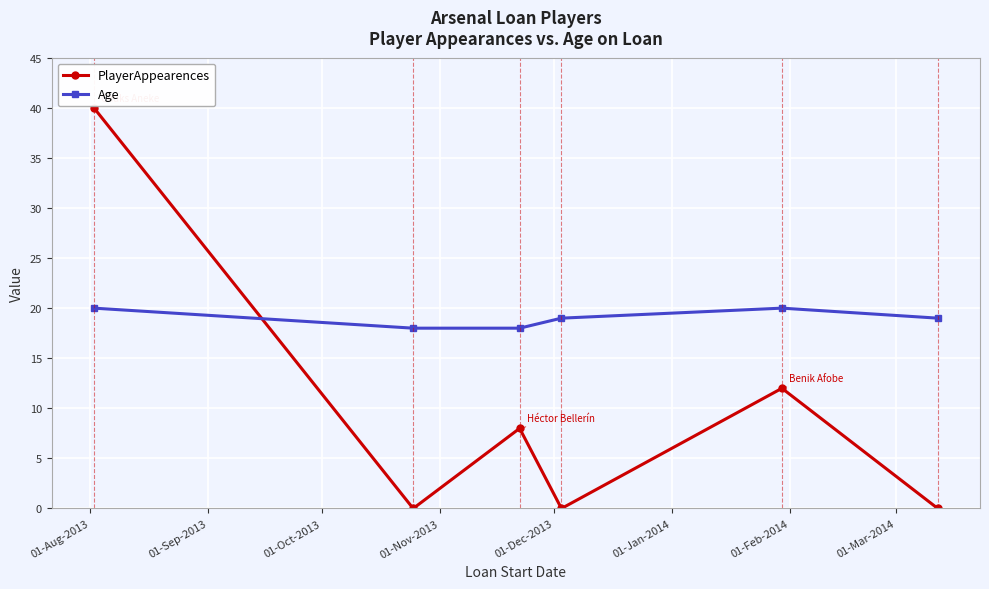

What is the difference between the maximum and second lowest values in the Age series?

2